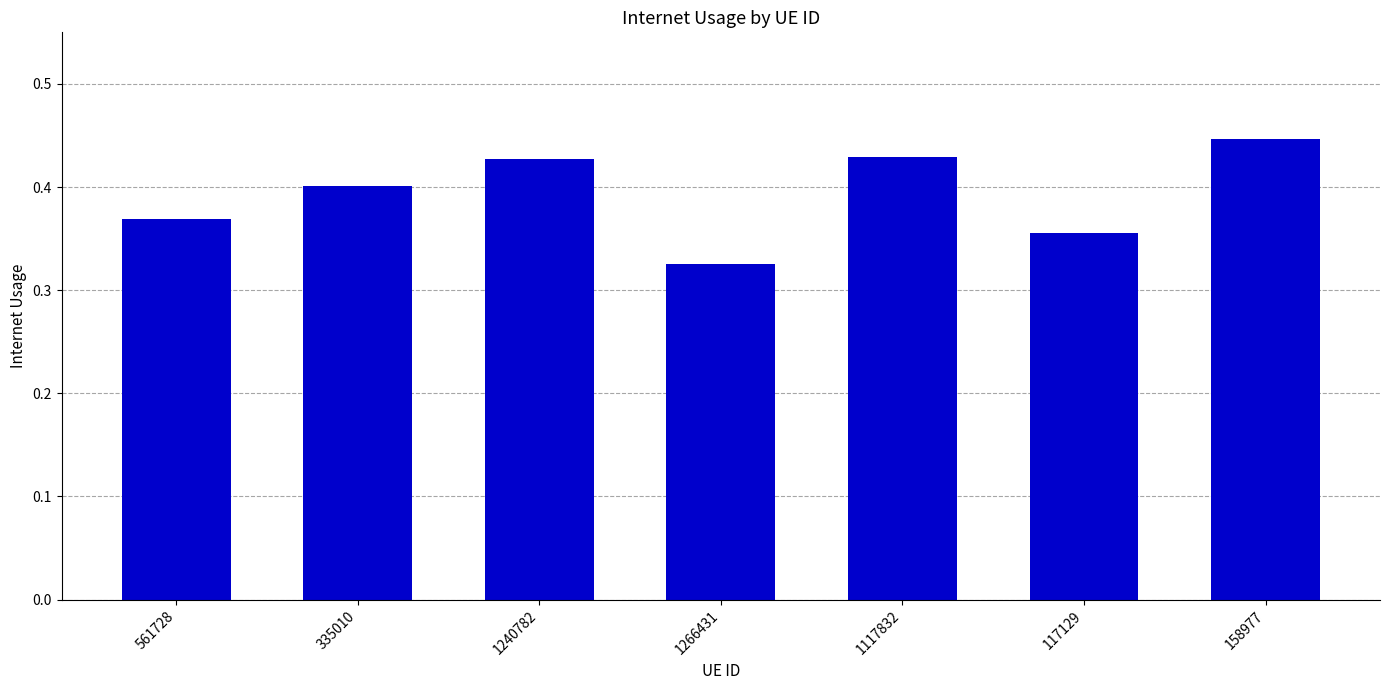

The value at 335010 is 0.1. True or false?

False